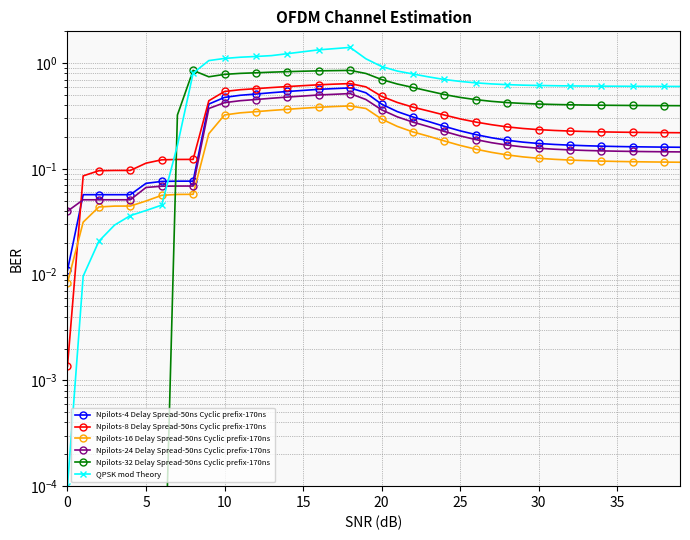

What is the sum of the Npilots-24 Delay Spread-50ns Cyclic prefix-170ns values at 33 and 21?

0.5